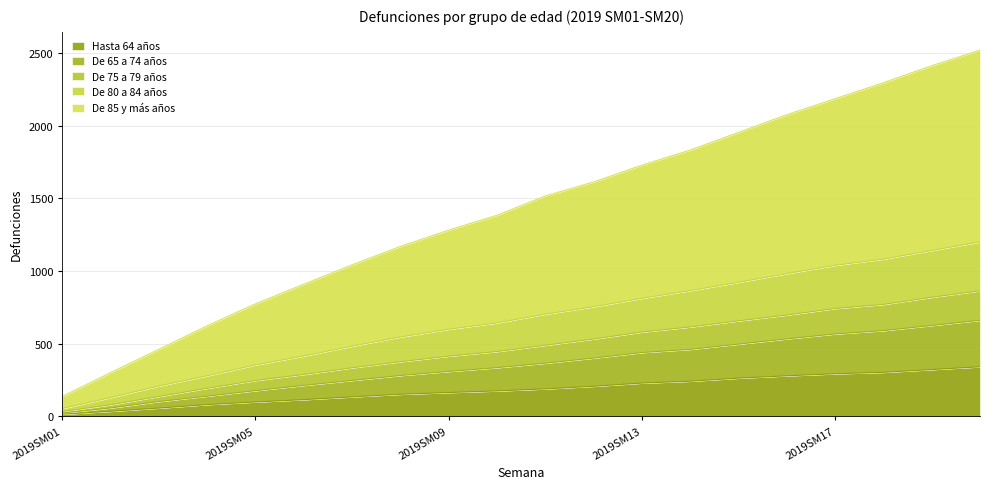

What are all the series names shown in the legend?

Hasta 64 años, De 65 a 74 años, De 75 a 79 años, De 80 a 84 años, De 85 y más años